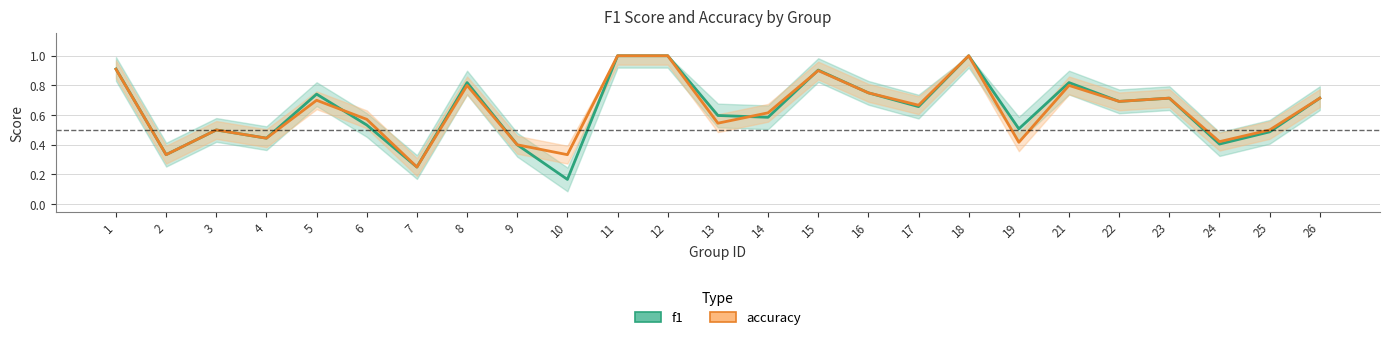

What is the value of the accuracy point at the 13th from the left?

0.5